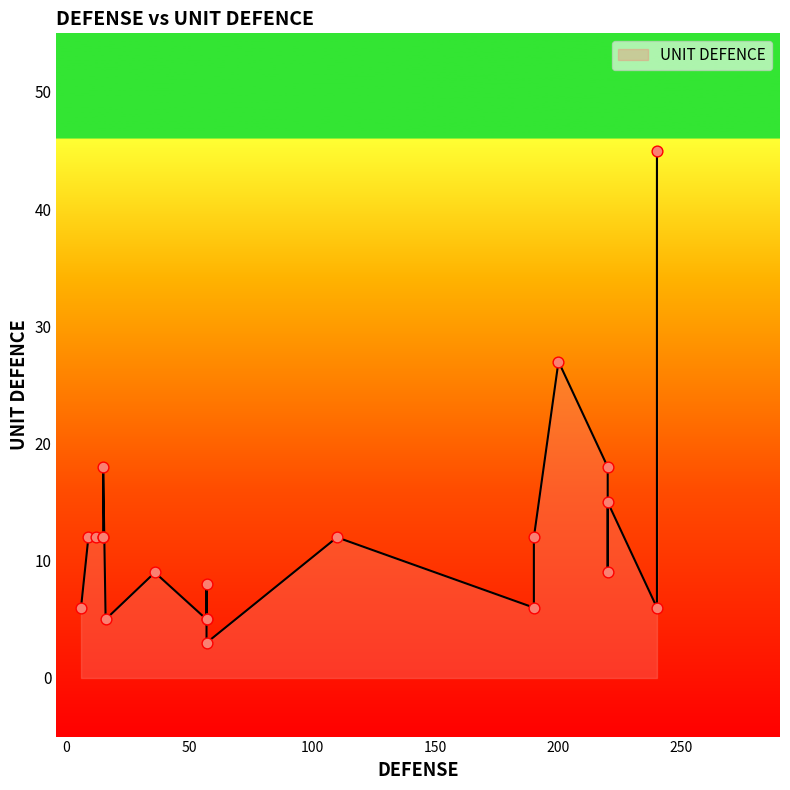

What is the change in value from 12 to 240?

-6